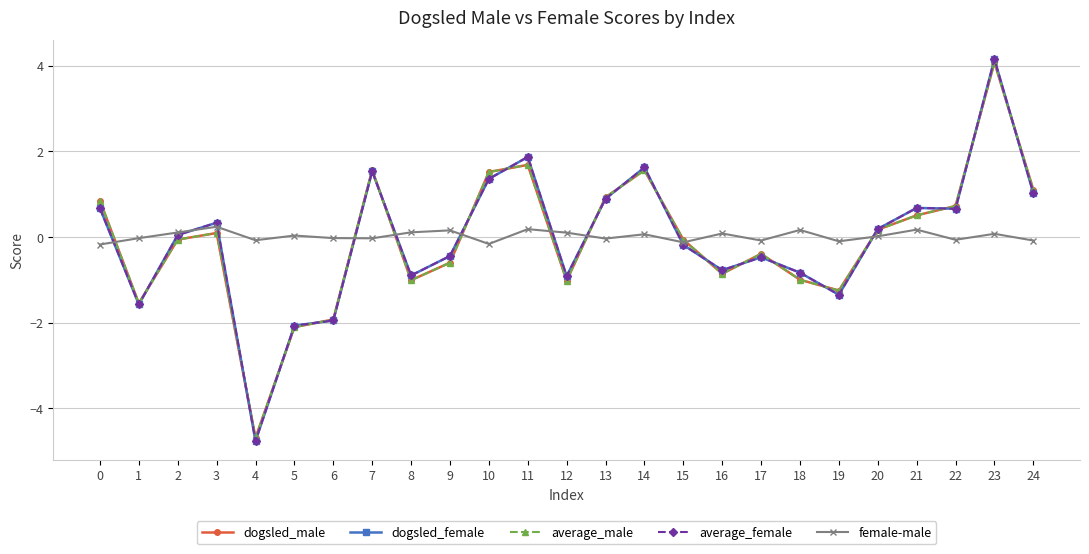

What is the smallest value displayed?

-4.8